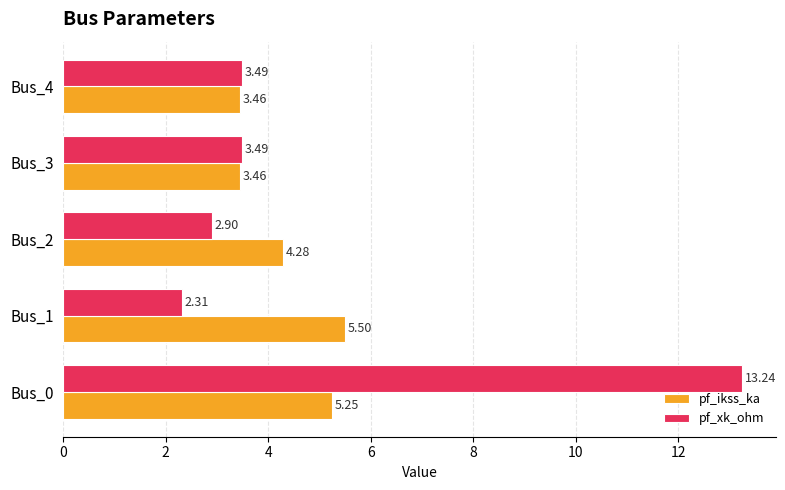

What is the difference between the highest and lowest values at Bus_1?

3.2